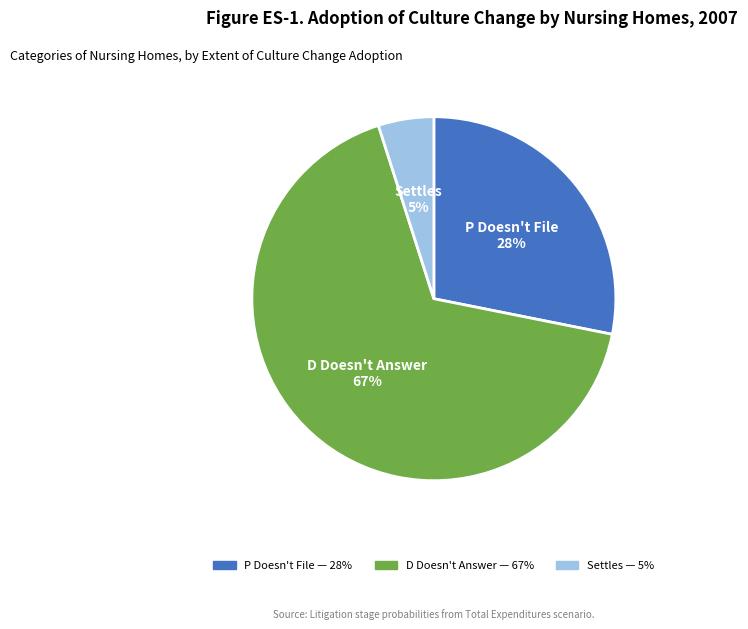

Does D Doesn't Answer account for over 50% of the chart?

Yes